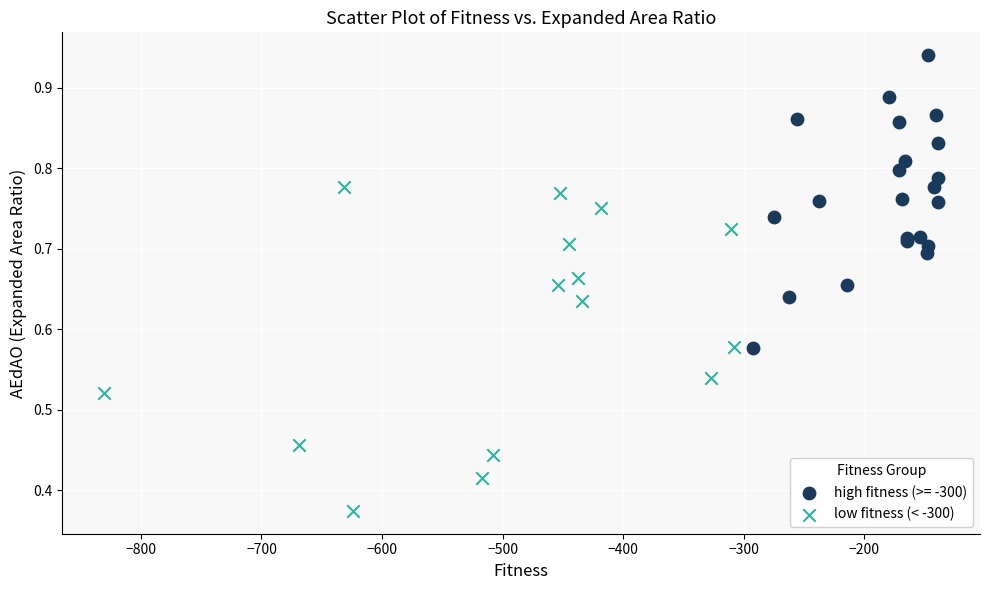

Which series reaches the maximum Y coordinate?

high fitness (>= -300)